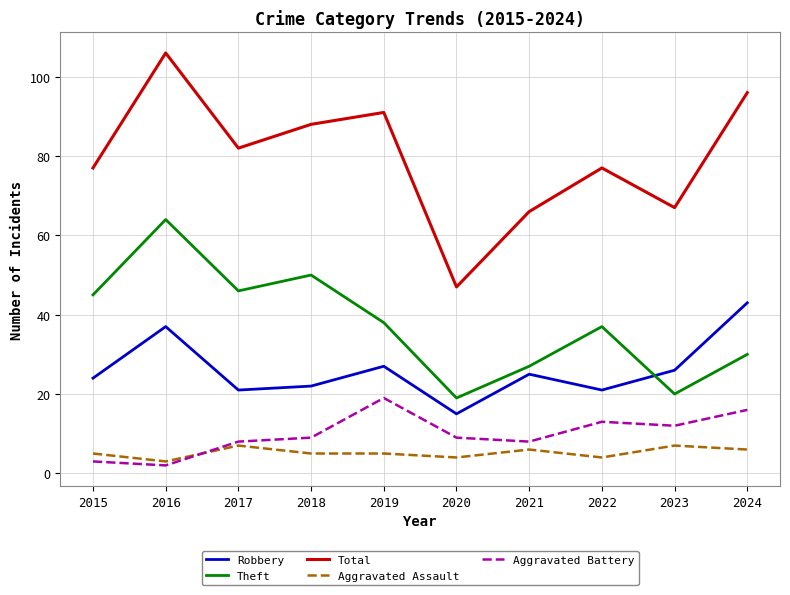

Which series has the widest spread of values?

Total